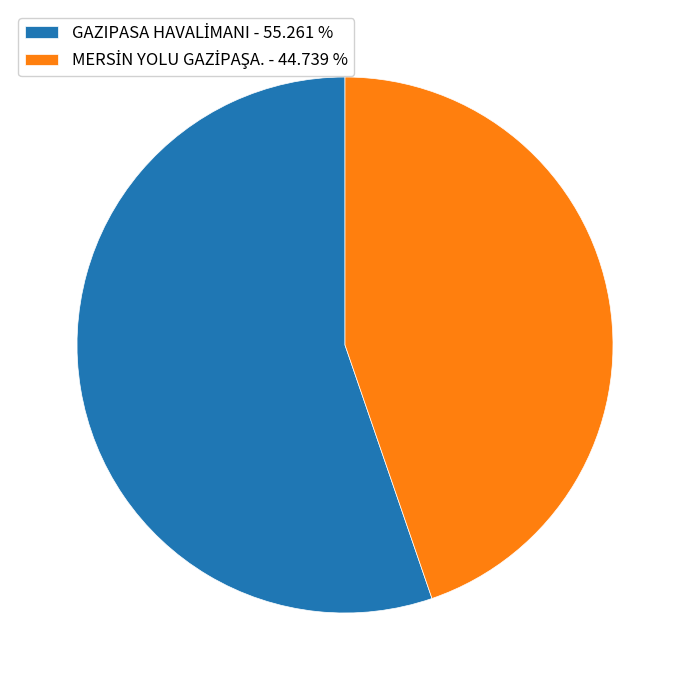

Is there a majority slice in this chart?

Yes